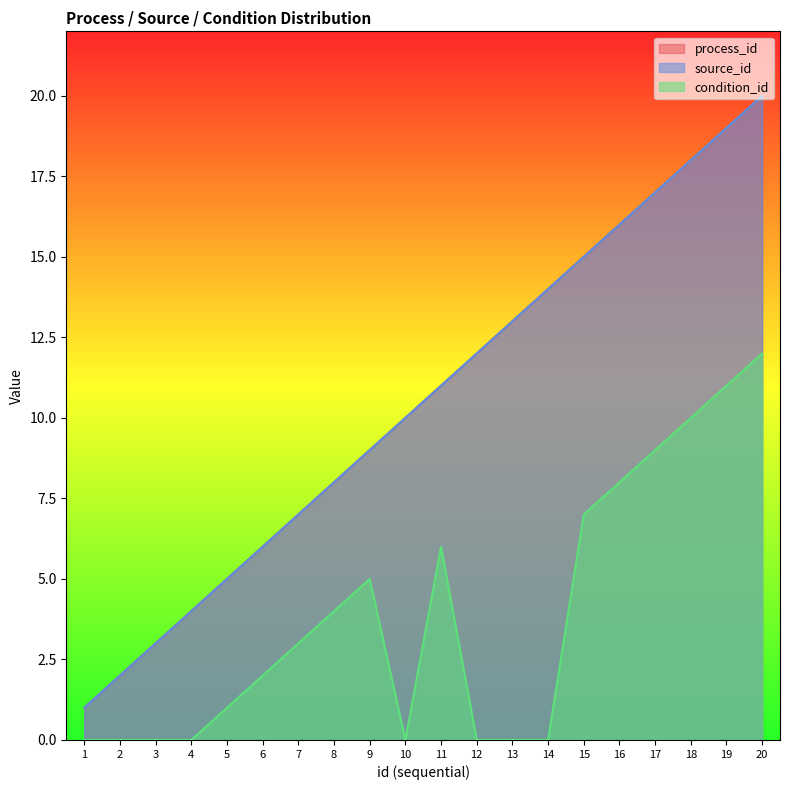

What is the difference between the process_id values at 11 and 1?

10